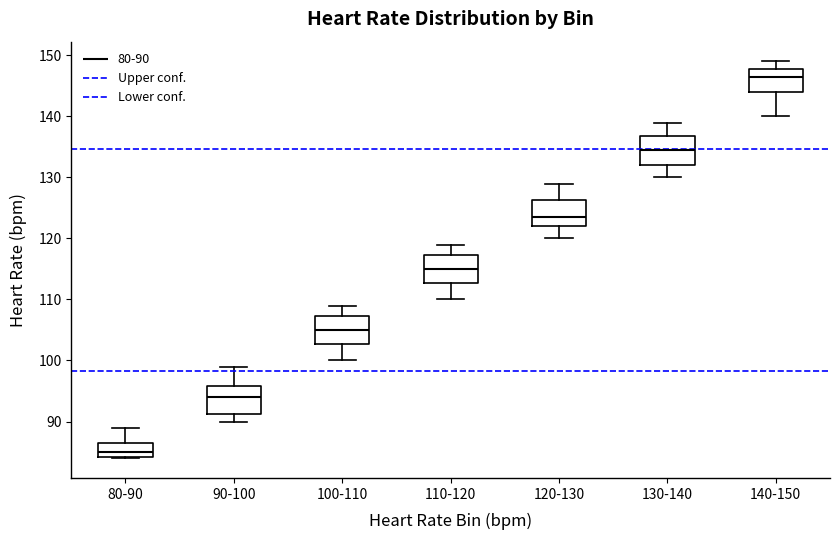

Which box has the highest median line?

140-150